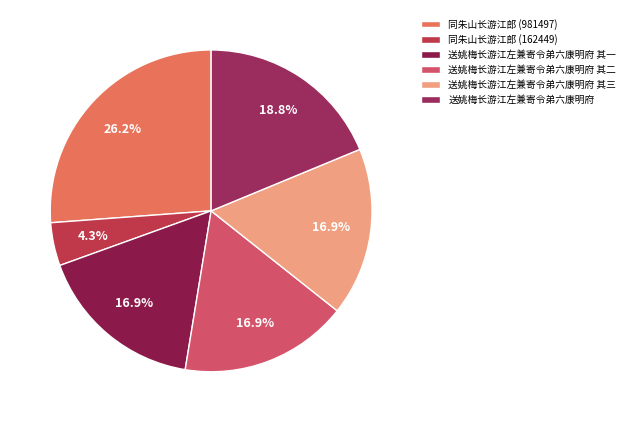

To the nearest percent, what is the difference between the largest and smallest slice percentages?

22%